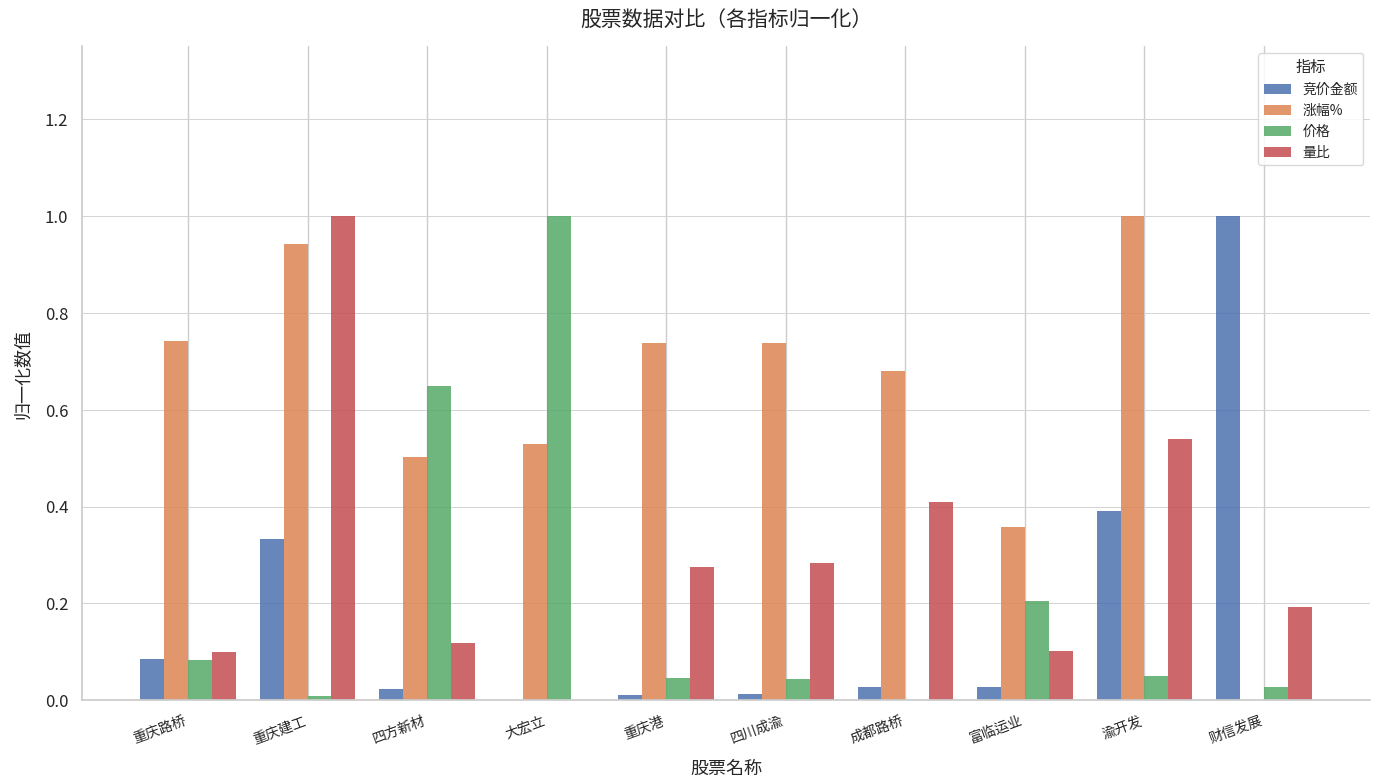

Which series has the largest total across all categories?

涨幅%